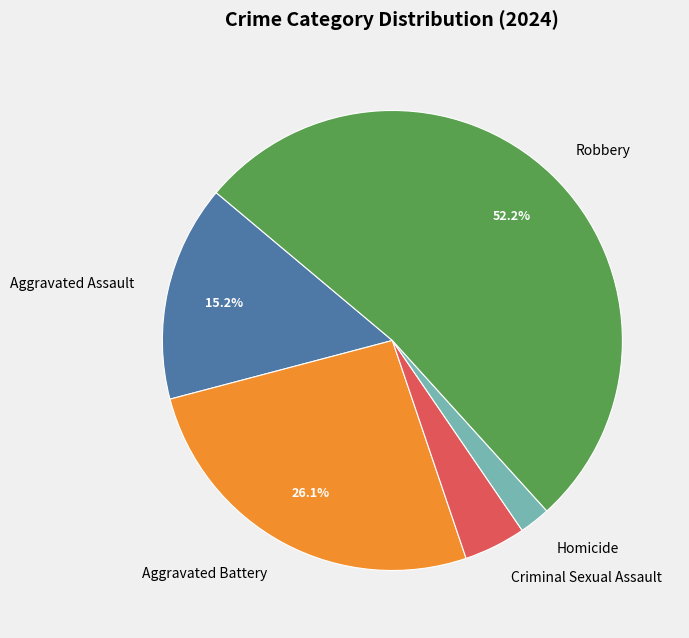

The Criminal Sexual Assault slice represents 4% of the pie. True or false?

True